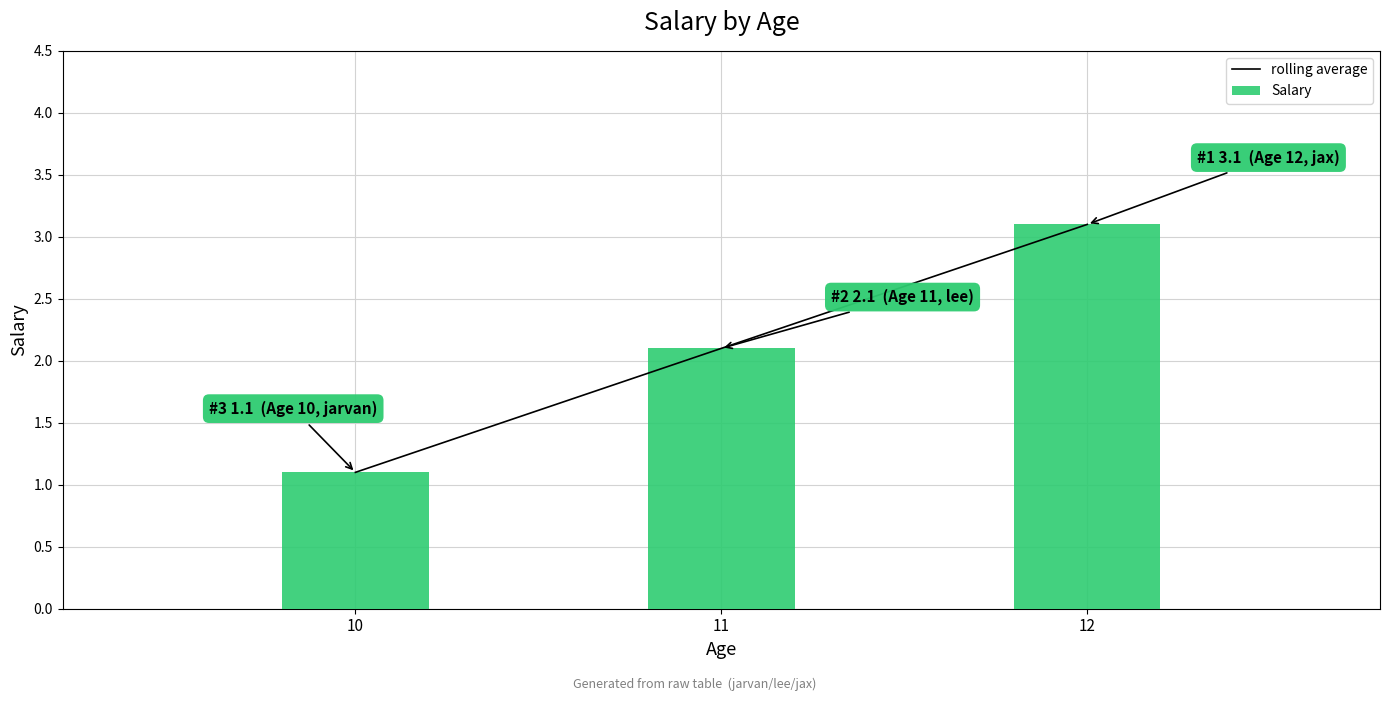

What is the approximate value of Salary at 10?

1.1